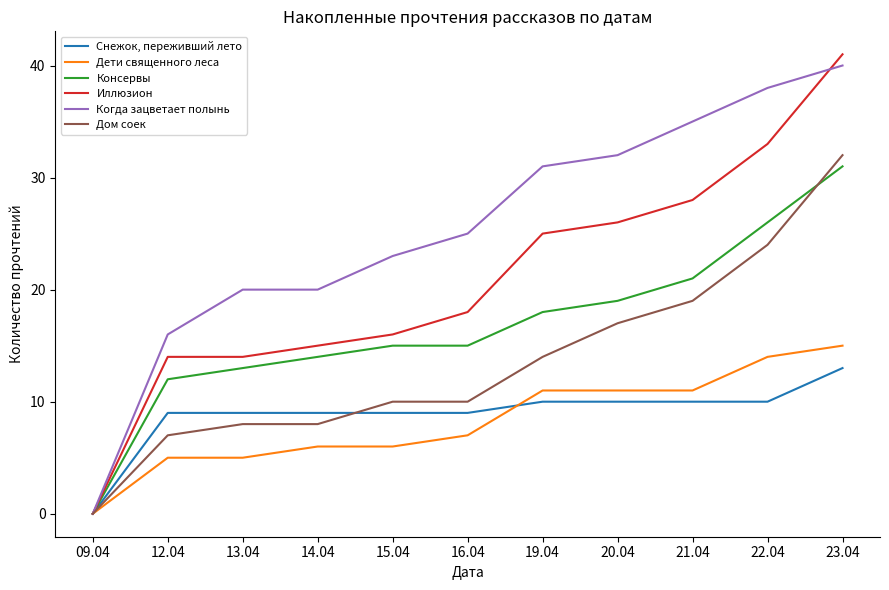

What is the difference between the second highest and second lowest values in the Дети священного леса series?

9